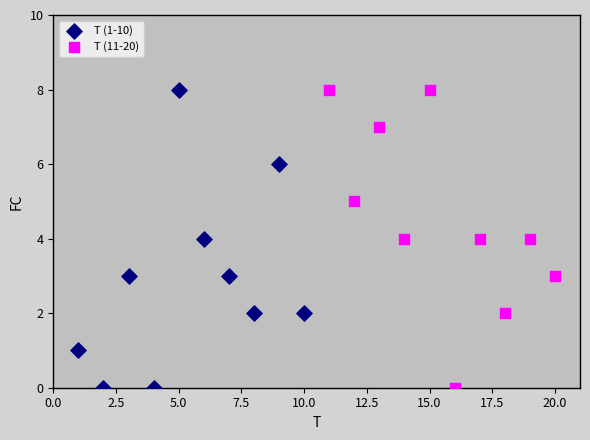

What are all the series names shown in the legend?

T (1-10), T (11-20)